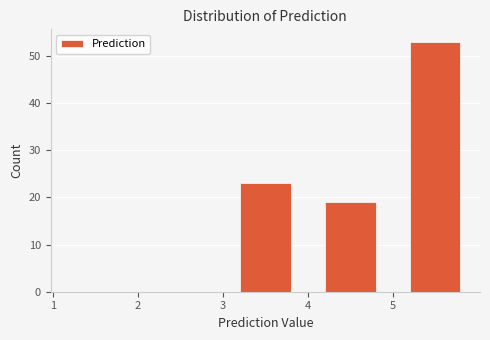

Reading left to right, list every bar in this chart as the range it spans on the x-axis followed by its height. The values are not printed on the chart, so give them approximately, as read against the axis.

1 to 2: 0
2 to 3: 0
3 to 4: 23
4 to 5: 19
5 to 6: 53